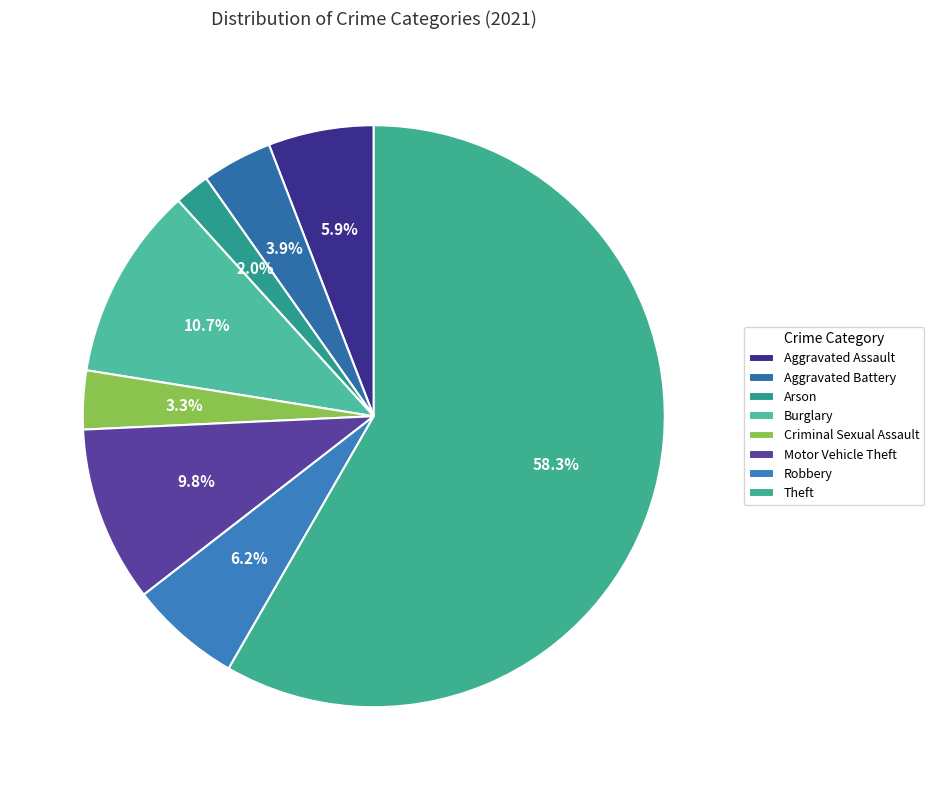

How many segments does this pie chart have?

8